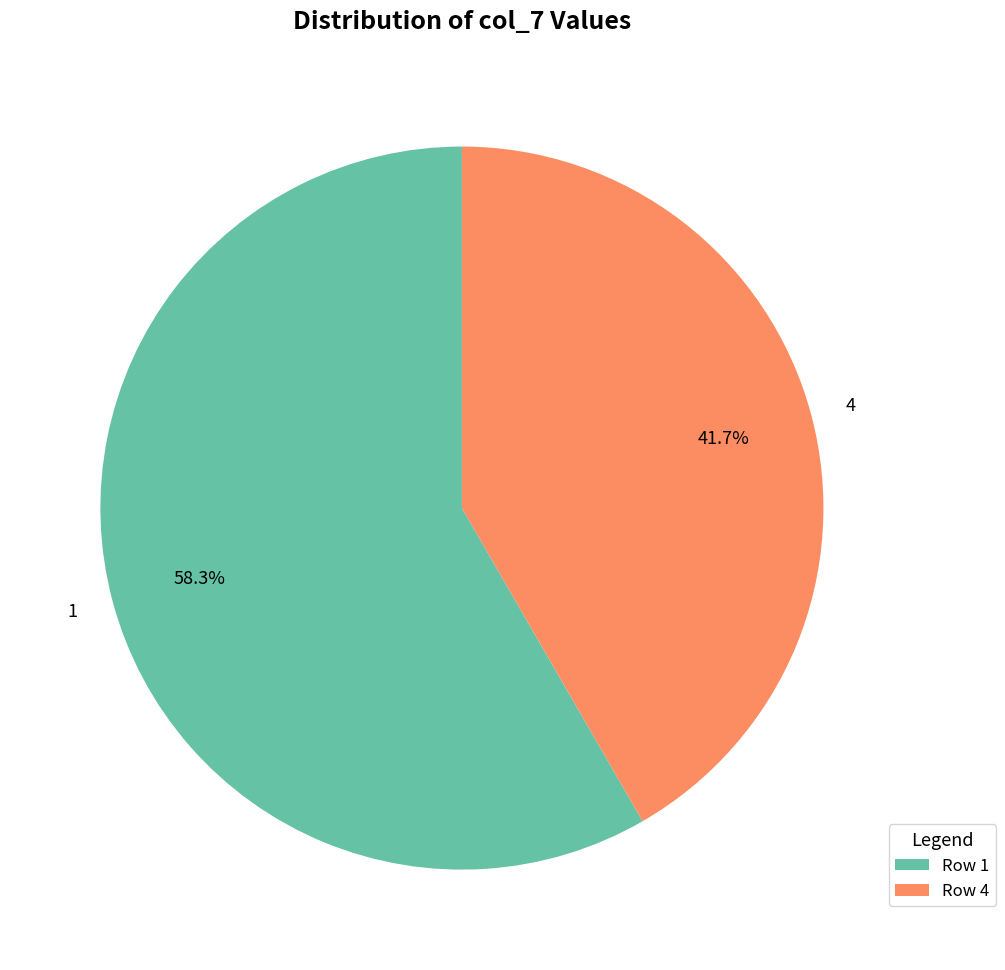

Which category accounts for the majority?

1